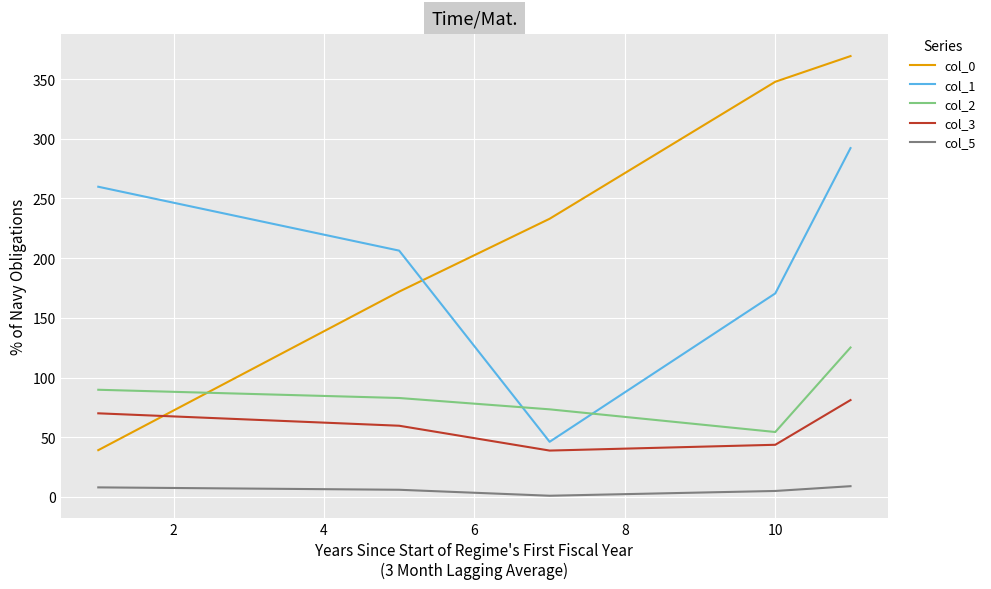

What is the maximum value for col_3?

81.1